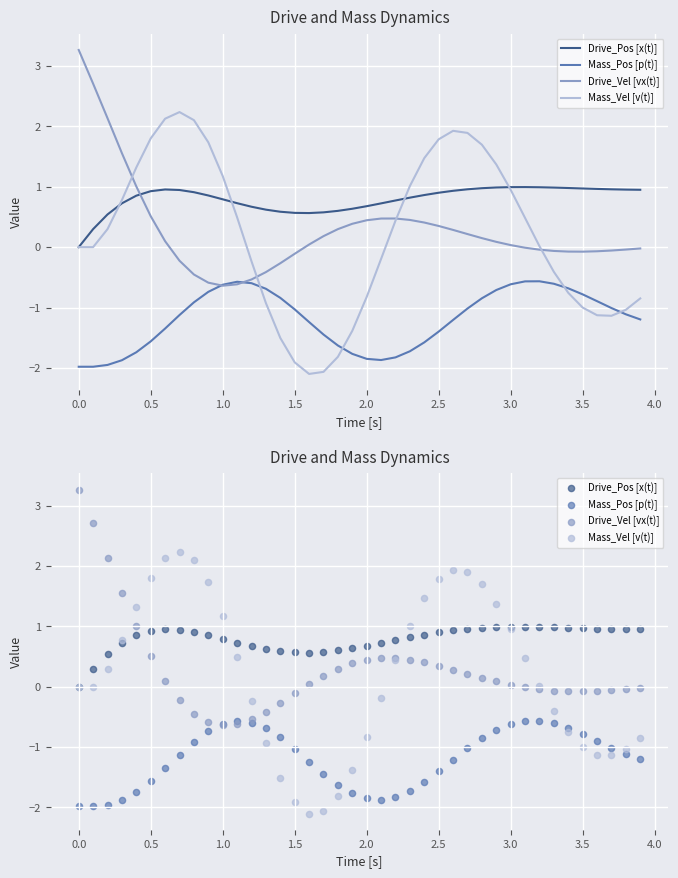

Which series has the widest spread of Y values?

Mass_Vel [v(t)]